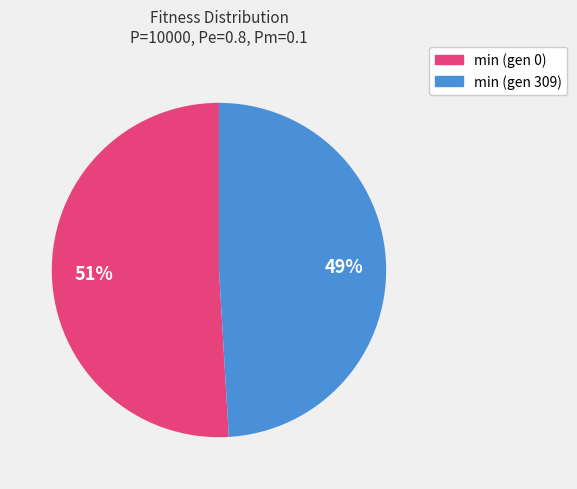

What percentage is the min (gen 309) slice, to the nearest percent?

49%